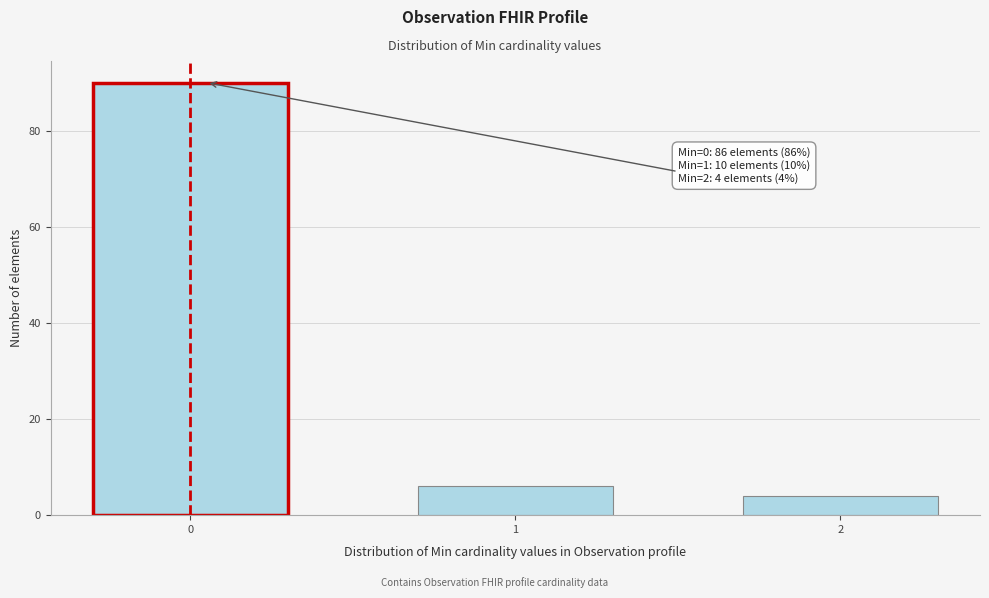

Reading left to right, list all the values displayed in this chart.

0=90	1=6	2=4